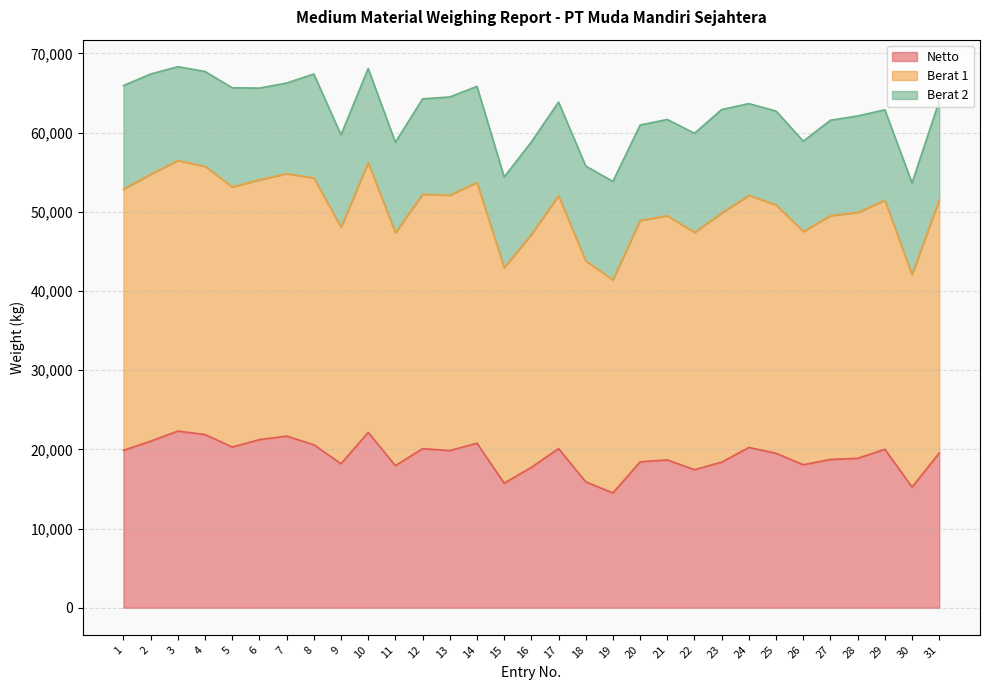

What is the difference between the maximum and minimum values in the Berat 1 series?

14680